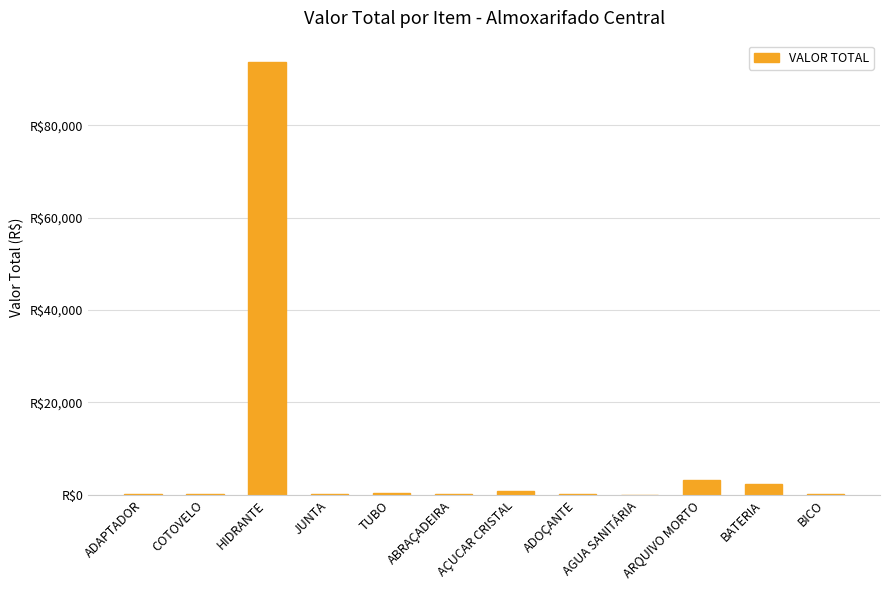

Reading left to right, extract all data points from this chart.

226.8	184.2	93632.0	133.6	468.0	49.5	720.0	145.7	37.3	3122.2	2258.1	98.1